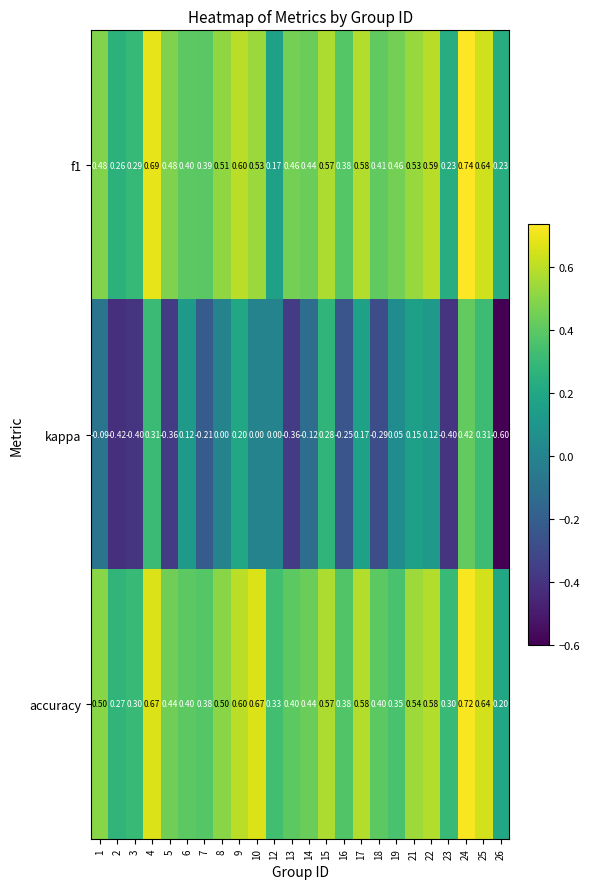

Between 8 and 26, which series saw the biggest shift?

kappa